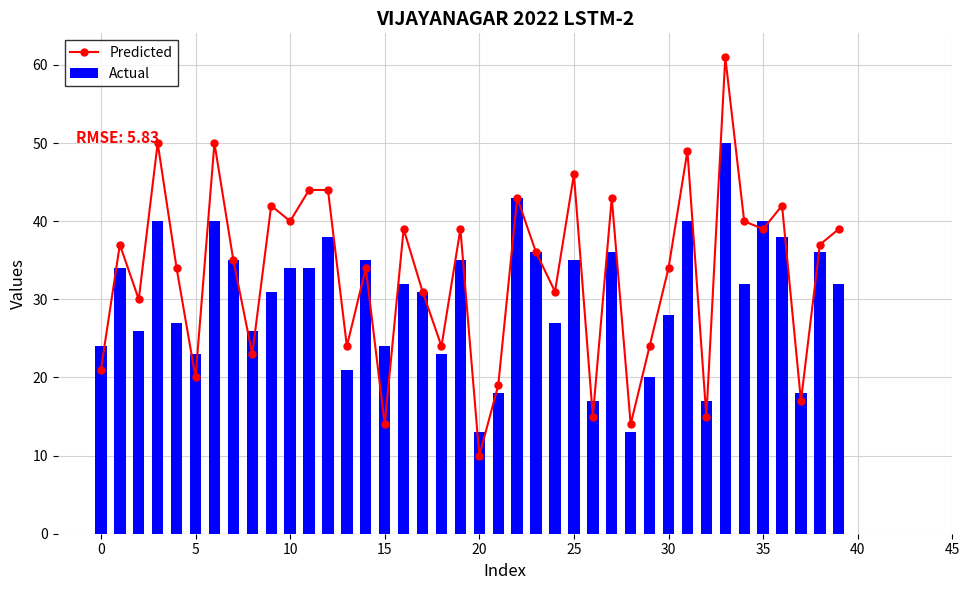

What is the lowest value of the Actual series?

13